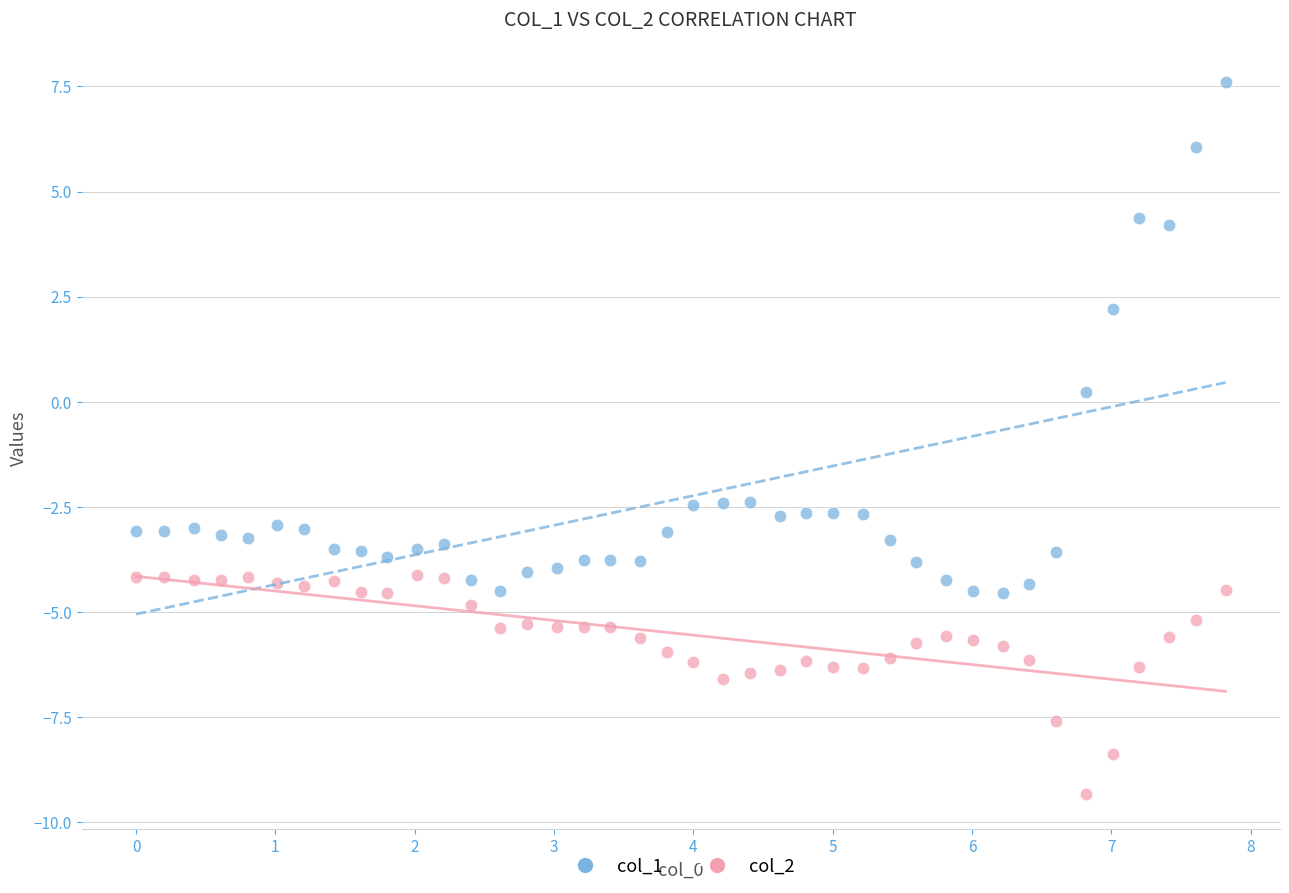

Across all data points, what is the range of X values (max minus min)?

7.8